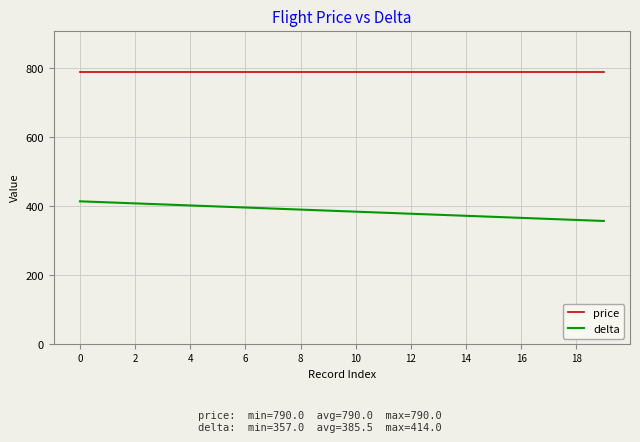

Which series has the largest range (max minus min)?

delta